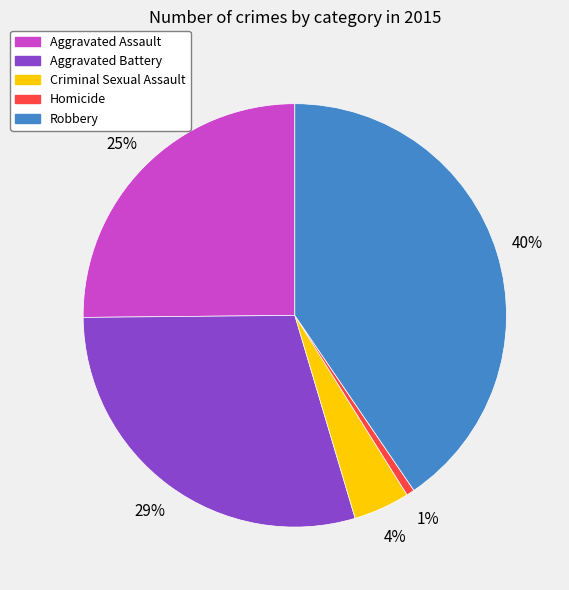

Is it true that Aggravated Battery is 36% of the pie?

False